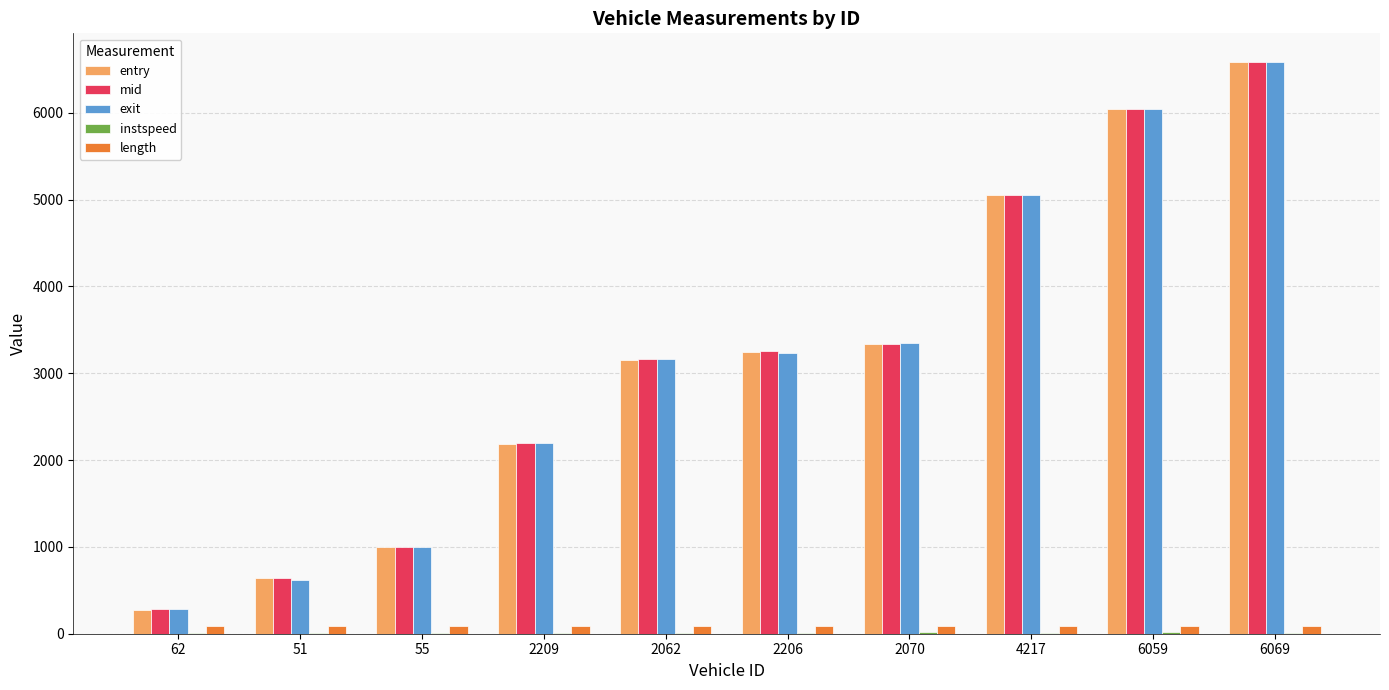

What is the maximum value shown in the chart?

6584.6